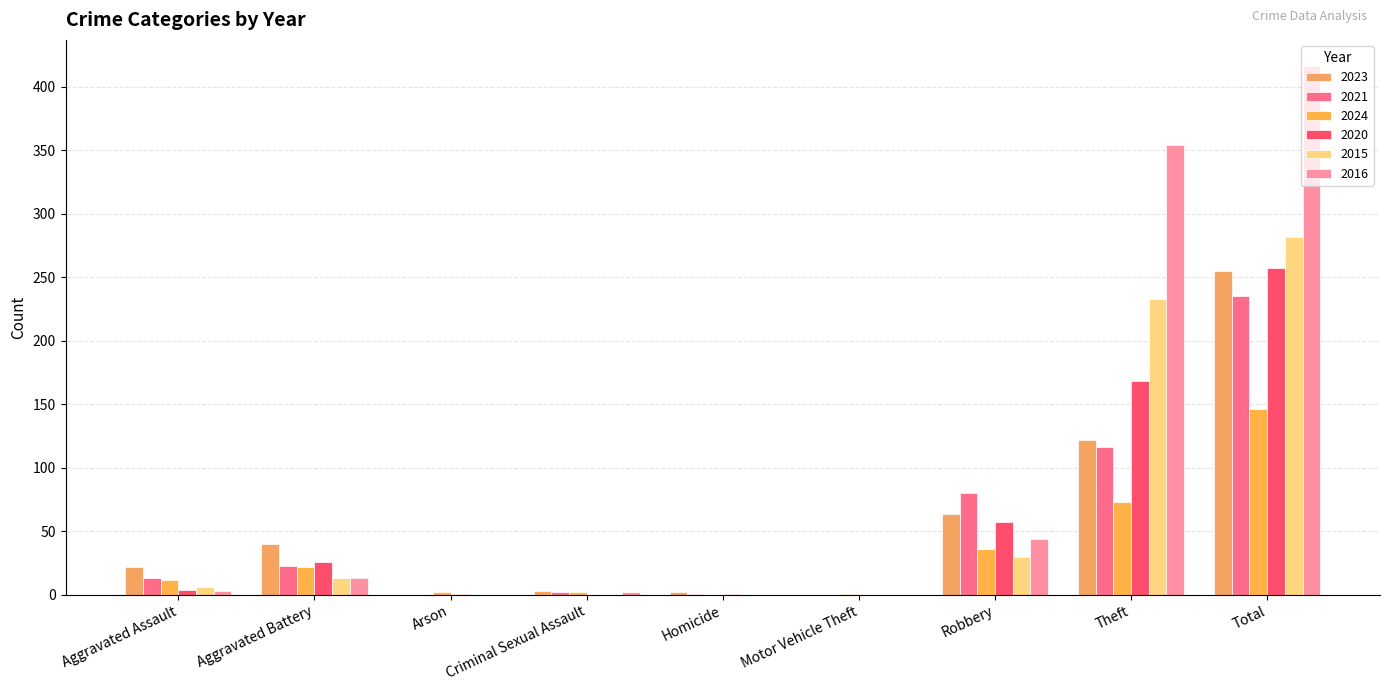

Reading left to right, list all the values displayed in this chart.

2023: 22	40	0	3	2	0	64	122	255
2021: 13	23	0	2	1	0	80	116	235
2024: 12	22	2	2	0	1	36	73	146
2020: 4	26	1	0	1	0	57	168	257
2015: 6	13	0	0	0	0	30	233	282
2016: 3	13	0	2	0	0	44	354	416